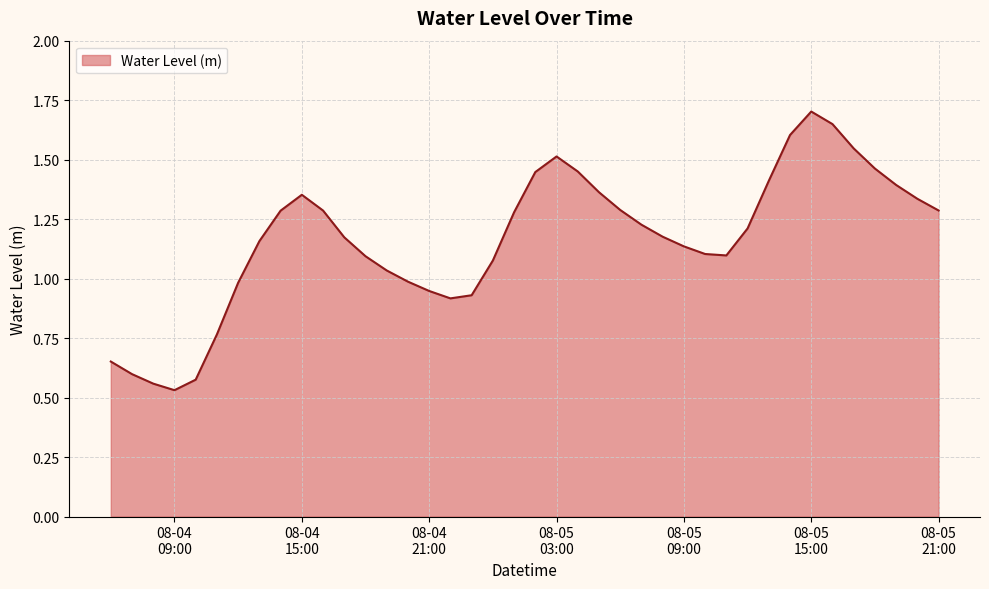

What is the maximum value shown in the chart?

1.7